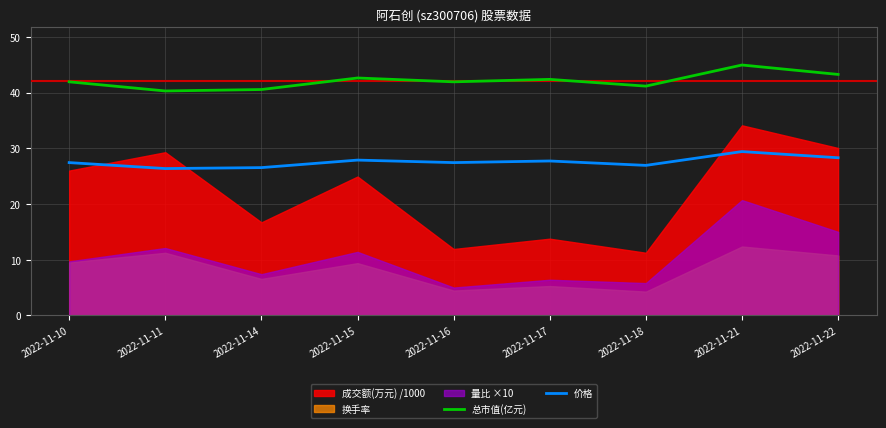

Which series changed the most between 2022-11-16 and 2022-11-18?

总市值(亿元)